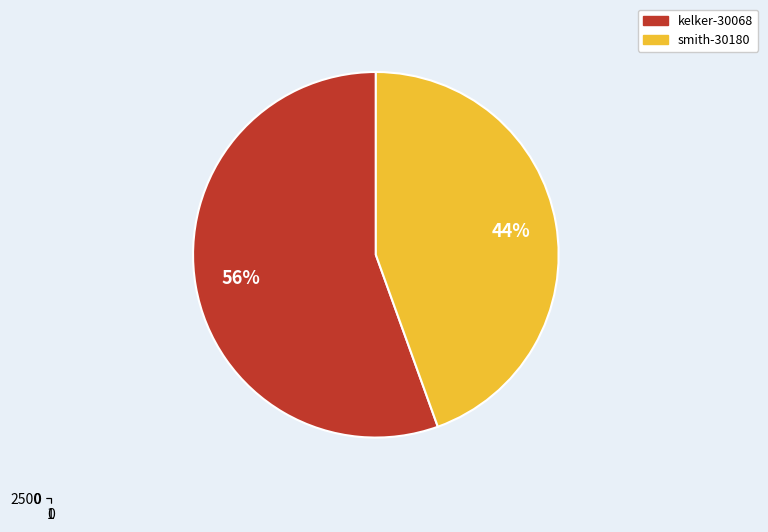

Is there a majority slice in this chart?

Yes